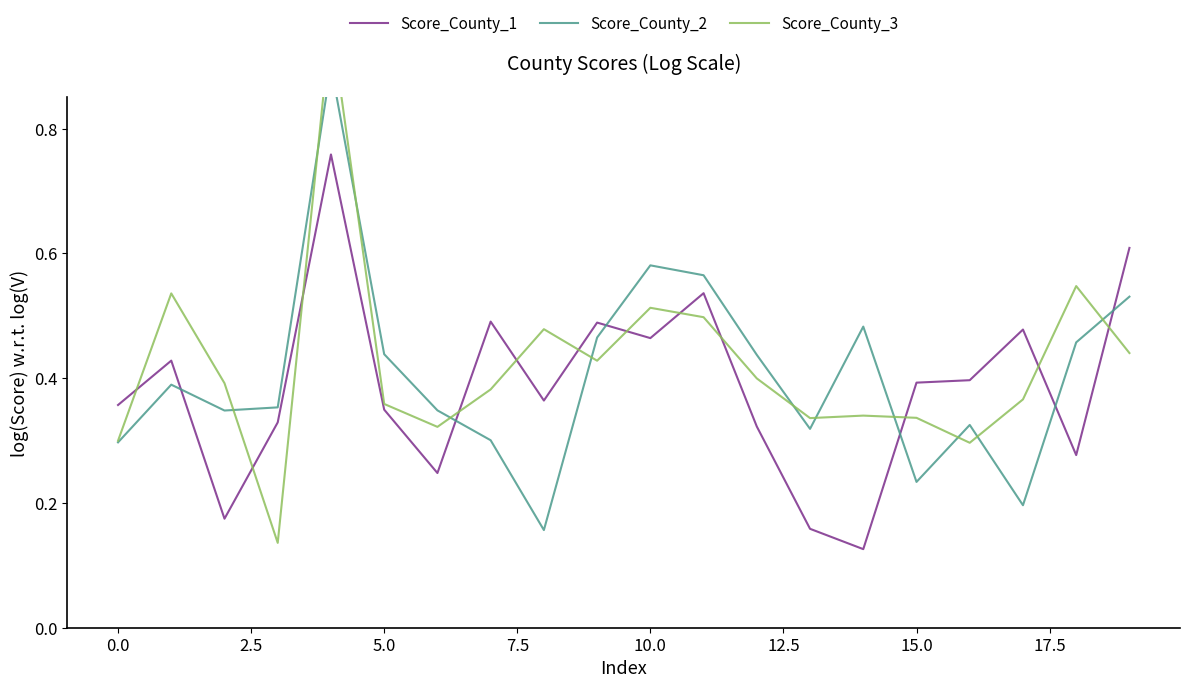

What is the difference between the second highest and minimum values in the Score_County_1 series?

0.5